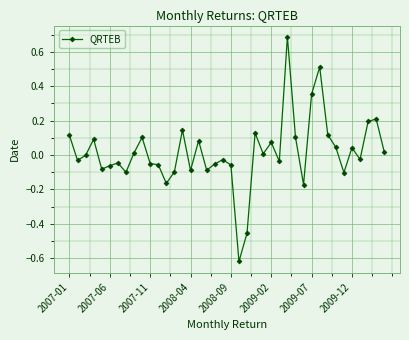

True or false: there are more than 0 points higher than both neighbors.

True